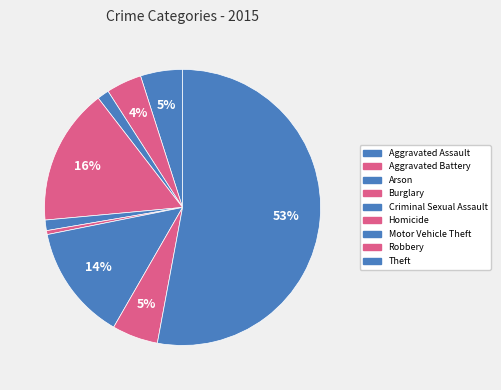

Count the number of slices in the pie.

9